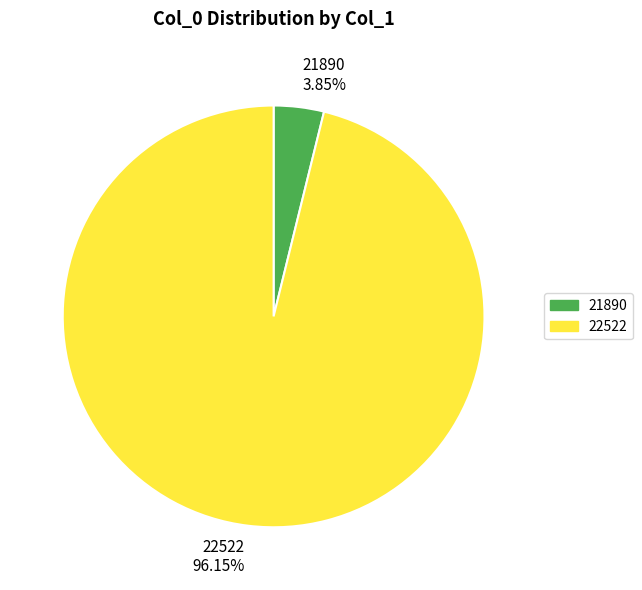

To the nearest percent, what is the difference between the largest and smallest slice percentages?

92%